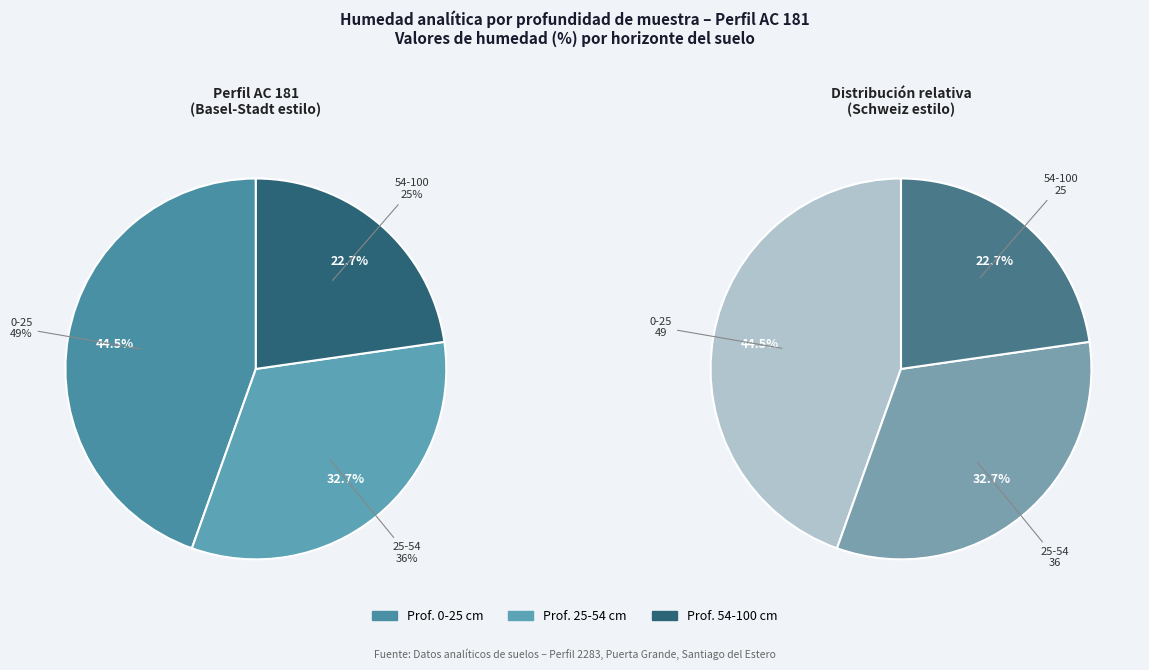

Count the number of slices in the pie.

3